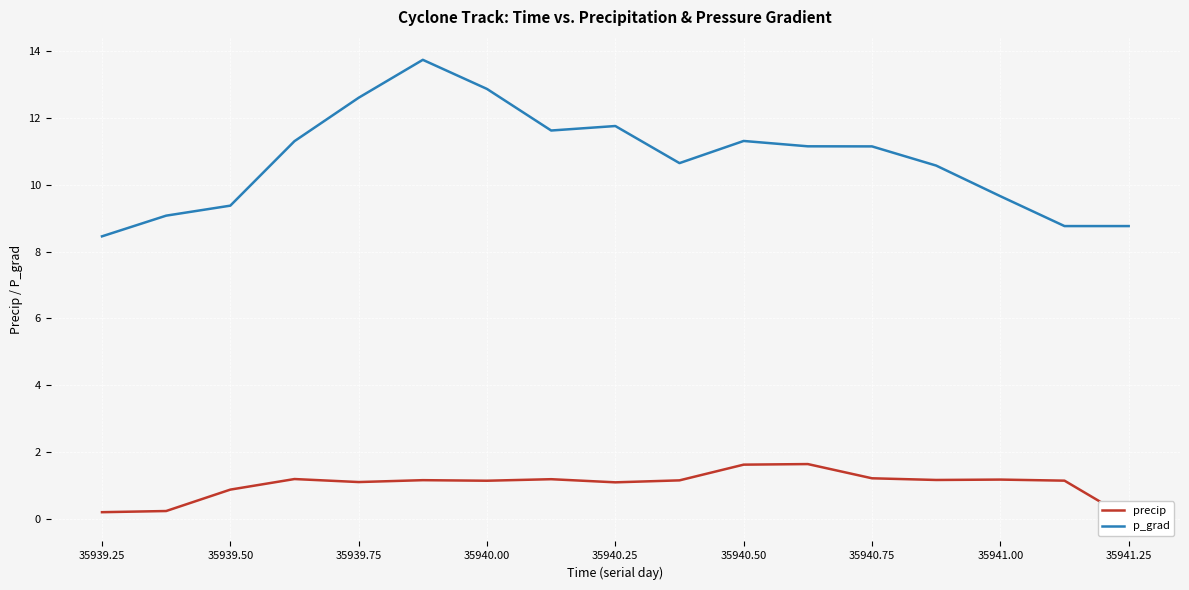

At which label does p_grad reach its minimum?

35939.25